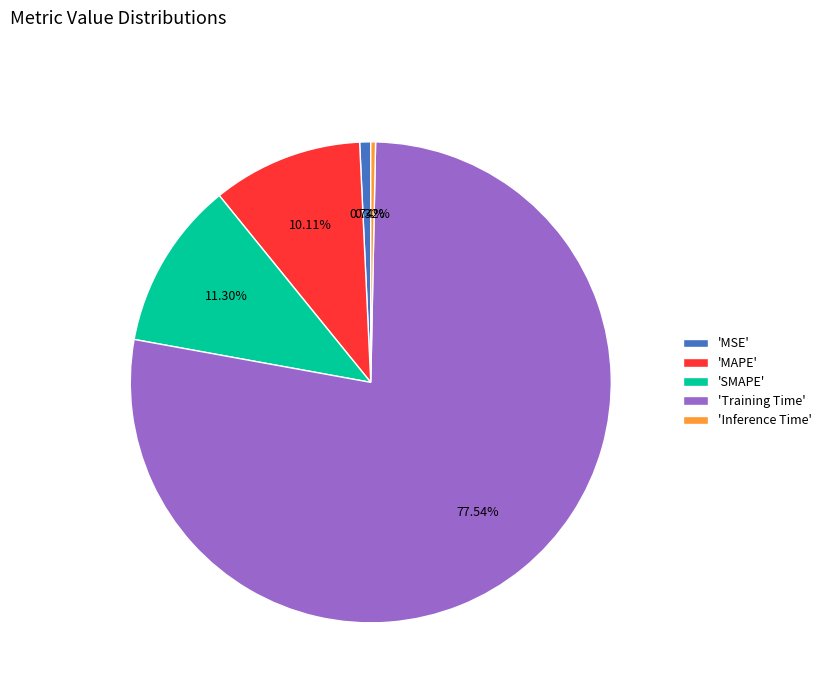

Is the sum of 'MSE' and 'SMAPE' greater than half?

No